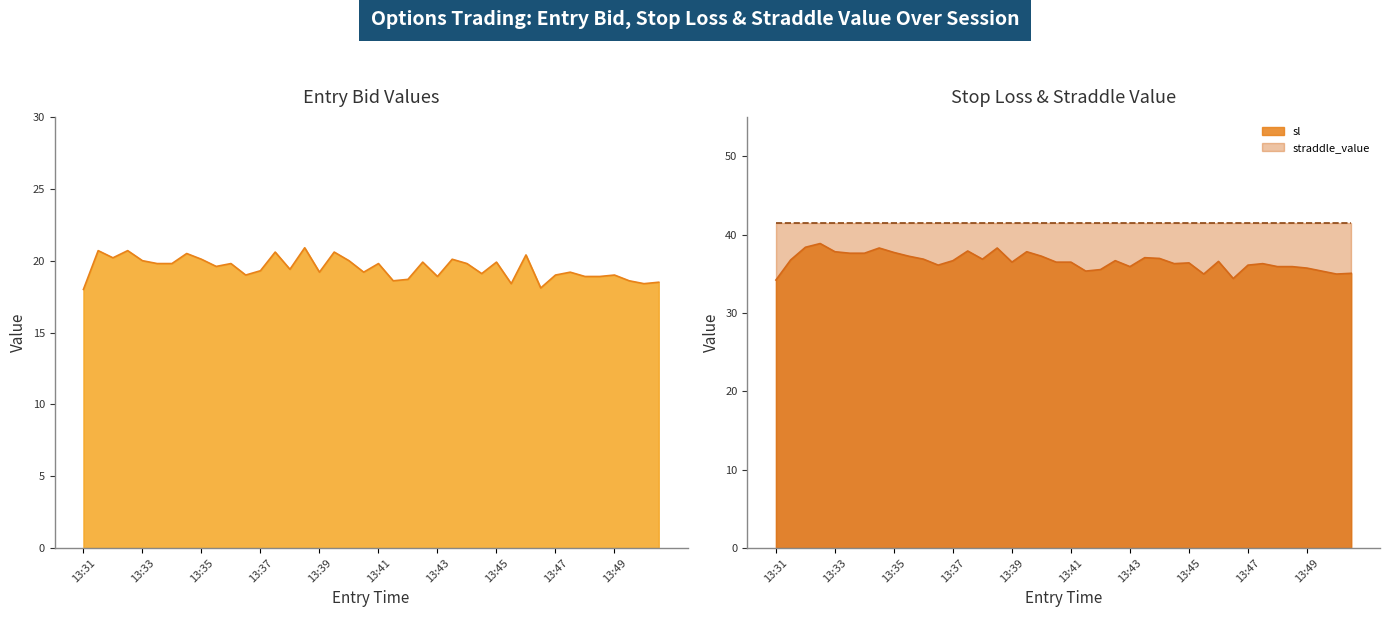

True or false: sl and entry_bid cross at least once.

False